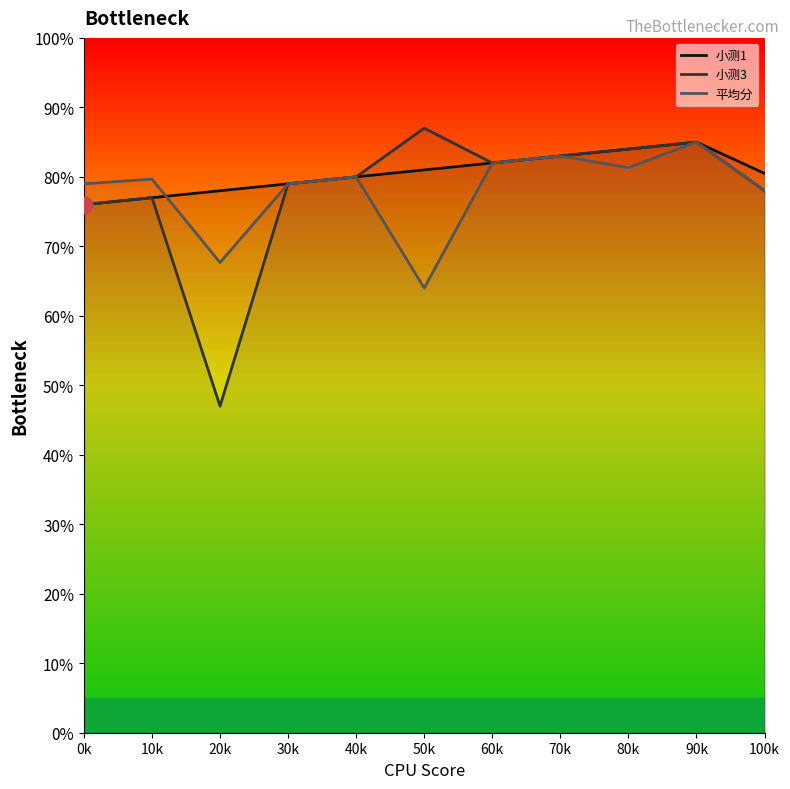

How many data points in 小测3 are above 80?

5